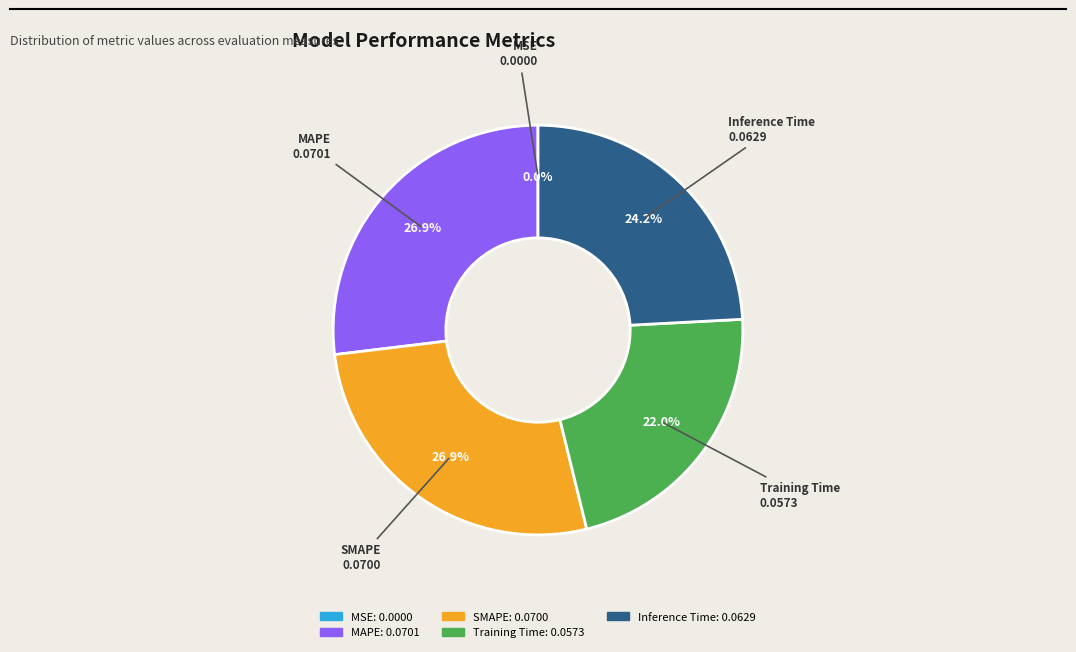

To the nearest percent, what is the combined percentage of MAPE and Training Time?

49%